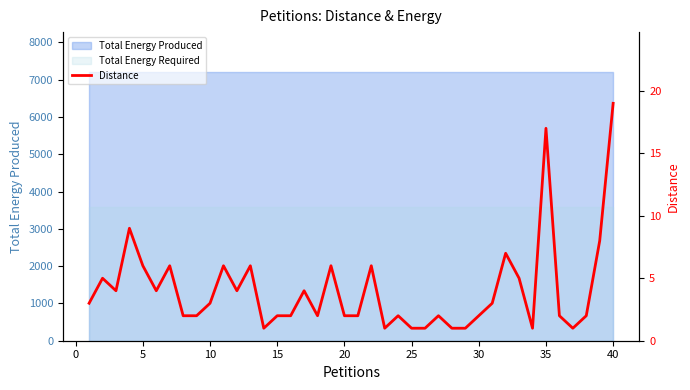

What is the smallest value displayed?

1